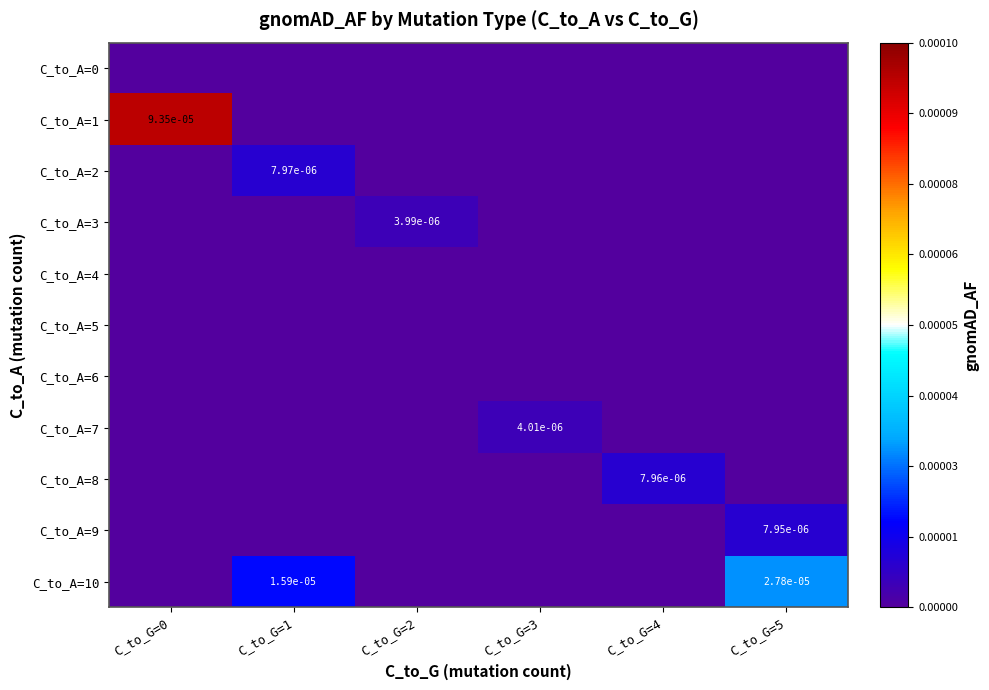

At C_to_G=1, list the series in order from largest to smallest.

C_to_A=10, C_to_A=2, C_to_A=0, C_to_A=1, C_to_A=3, C_to_A=4, C_to_A=5, C_to_A=6, C_to_A=7, C_to_A=8, C_to_A=9